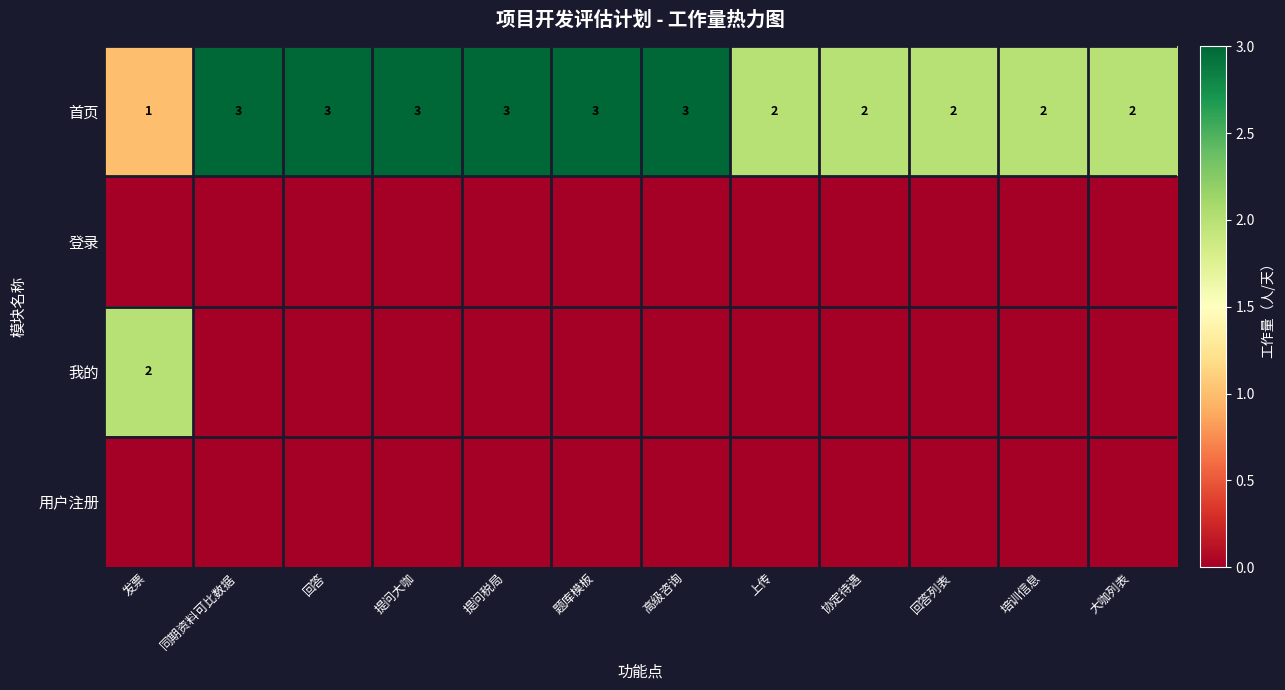

How many series are shown in this chart?

4